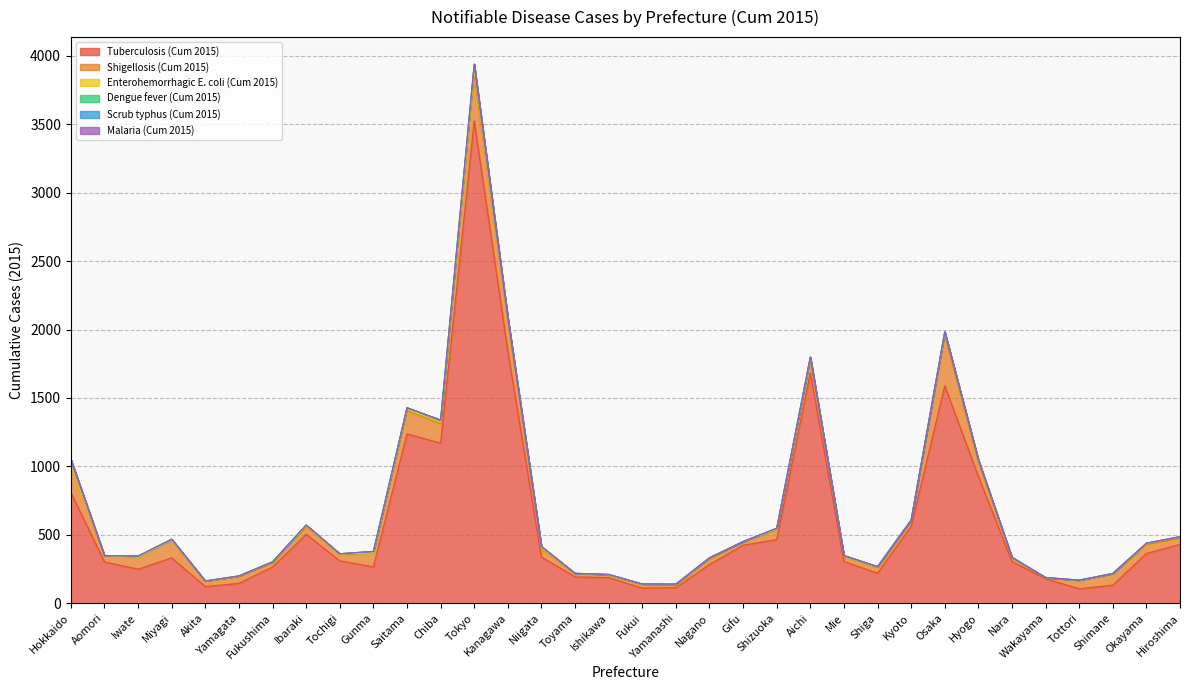

What is the spread (max minus min) of values at Shizuoka?

465